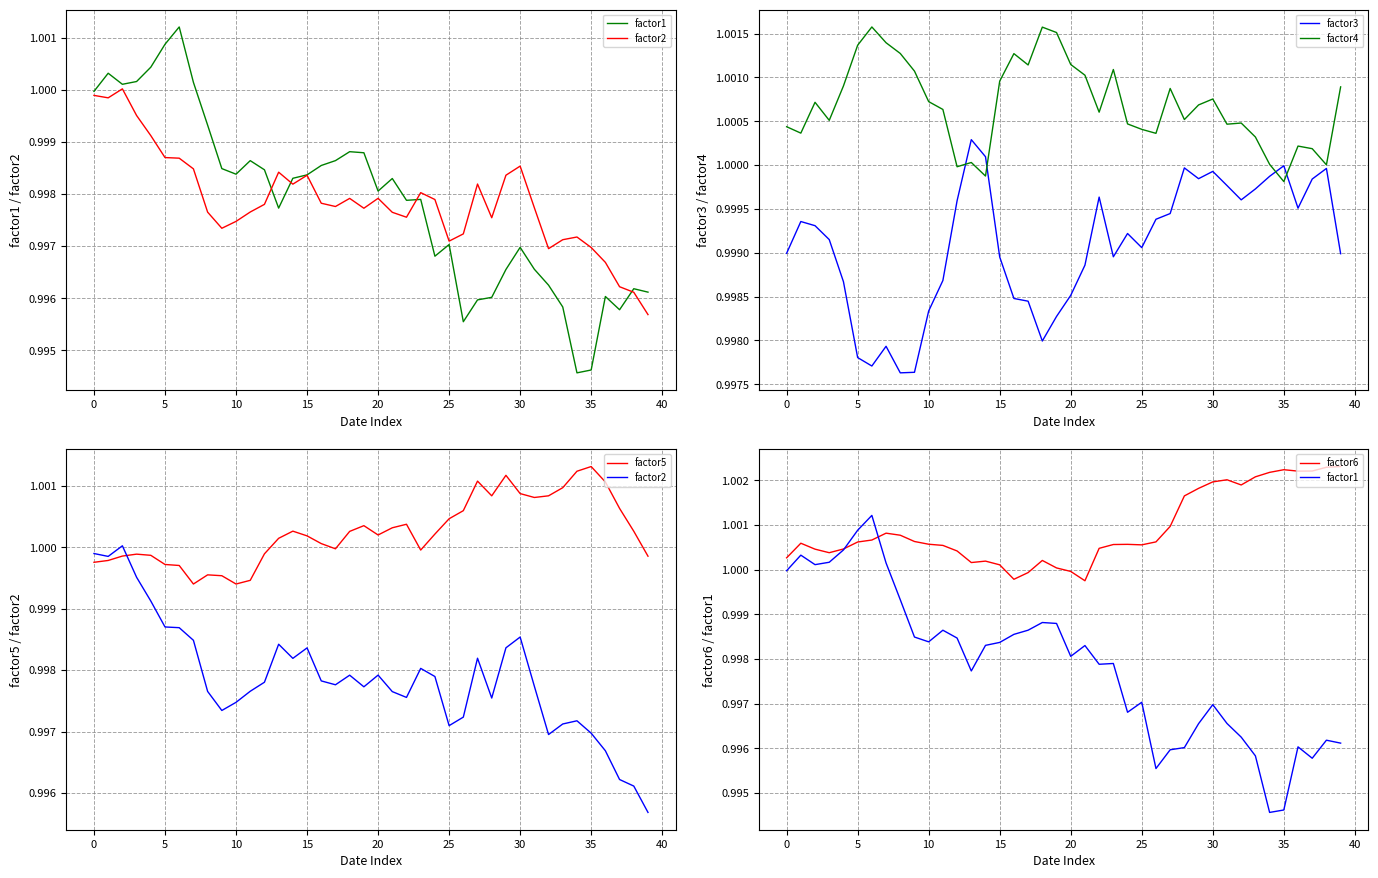

What are all the series names shown in the legend?

factor1, factor2, factor3, factor4, factor5, factor6